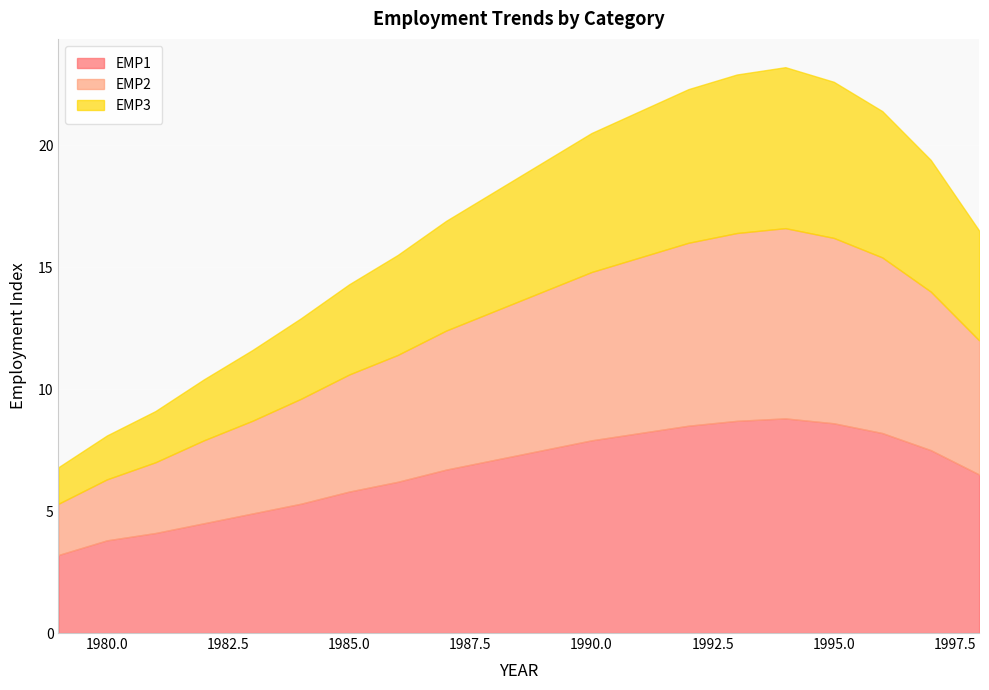

Which series has the largest range (max minus min)?

EMP2